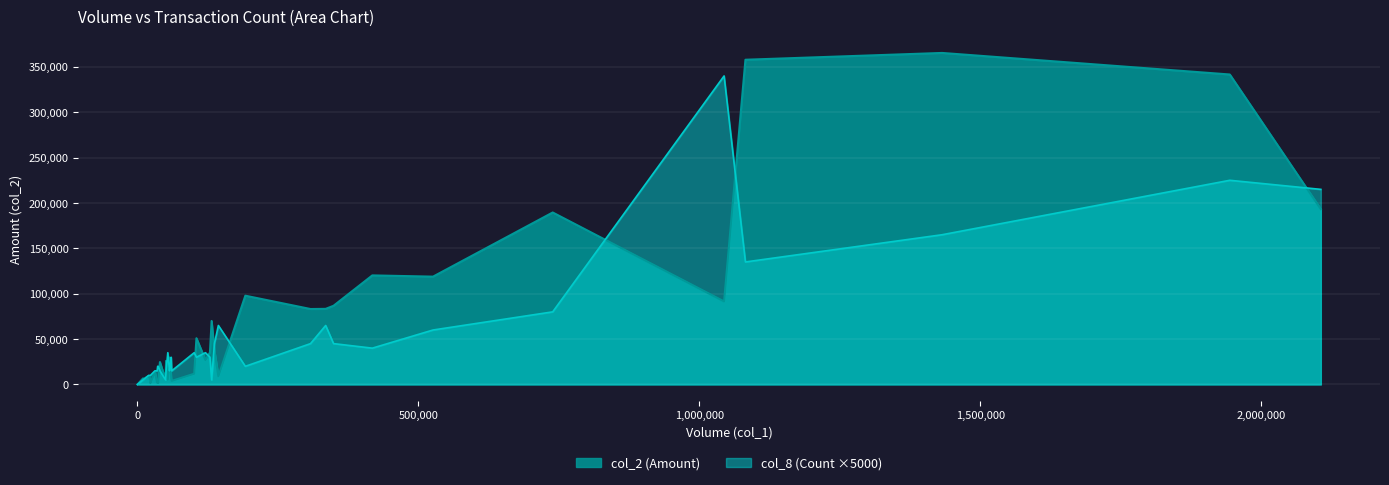

What is the sum of the col_2 values at 16 and 5?

63310